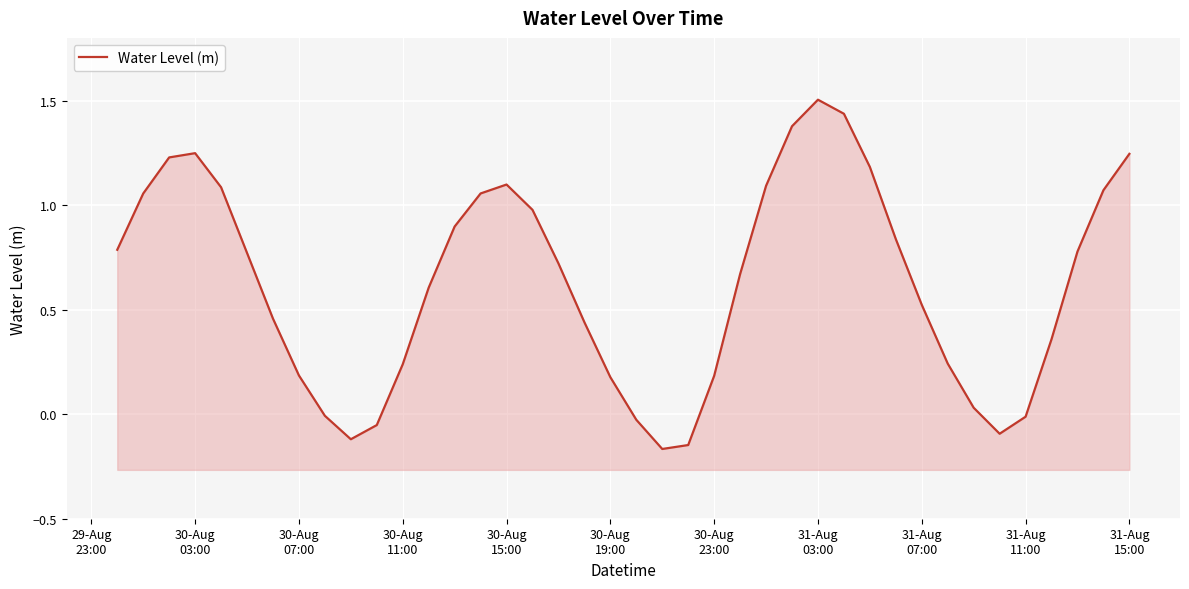

Reading left to right, extract all data points from this chart.

0.8	1.1	1.2	1.2	1.1	0.8	0.5	0.2	-0.0	-0.1	-0.1	0.2	0.6	0.9	1.1	1.1	1.0	0.7	0.4	0.2	-0.0	-0.2	-0.1	0.2	0.7	1.1	1.4	1.5	1.4	1.2	0.8	0.5	0.2	0.0	-0.1	-0.0	0.4	0.8	1.1	1.2